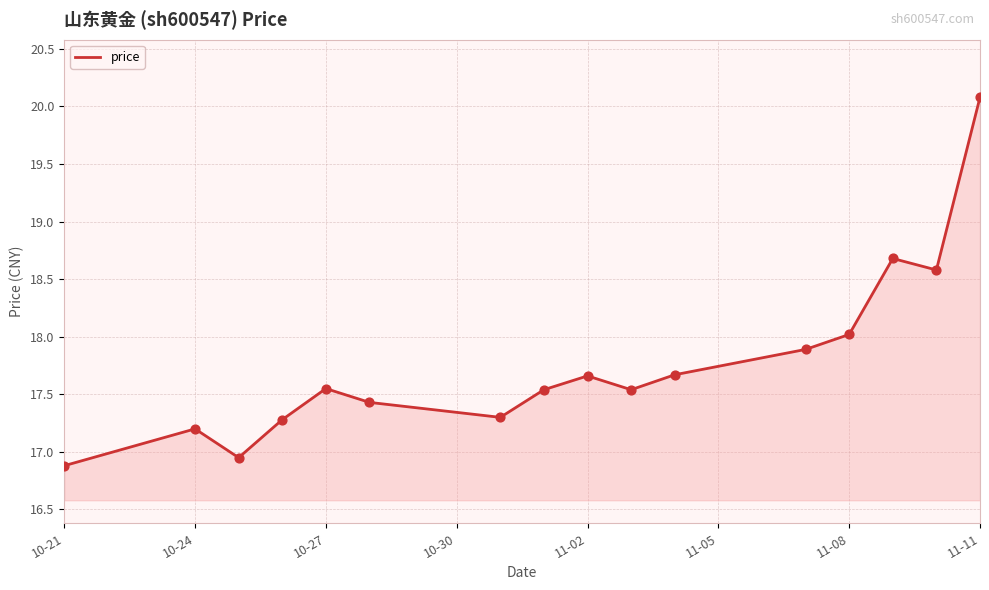

What is the greatest value displayed?

20.1